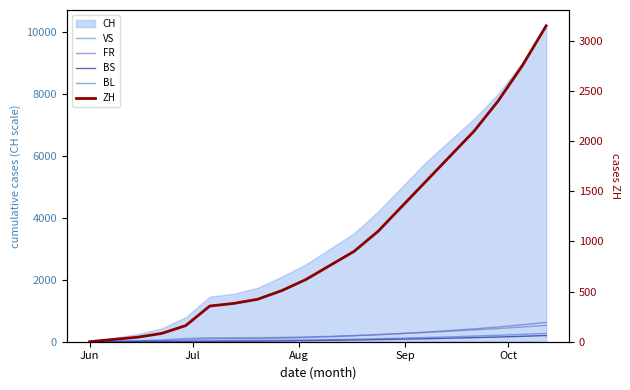

Reading right to left, what are all the values shown in this chart?

VS: 530	475	425	380	340	300	265	230	200	175	155	140	132	130	127	105	58	32	15	1
FR: 625	545	475	415	360	310	265	225	190	160	135	115	100	96	94	61	32	22	13	0
BS: 200	175	152	132	114	97	82	68	56	45	36	28	21	15	12	7	7	5	4	4
BL: 268	237	208	182	158	136	116	98	82	68	56	46	38	32	29	17	7	4	3	1
ZH: 3150	2750	2400	2100	1850	1600	1350	1100	900	760	620	510	424	382	356	161	83	45	23	0